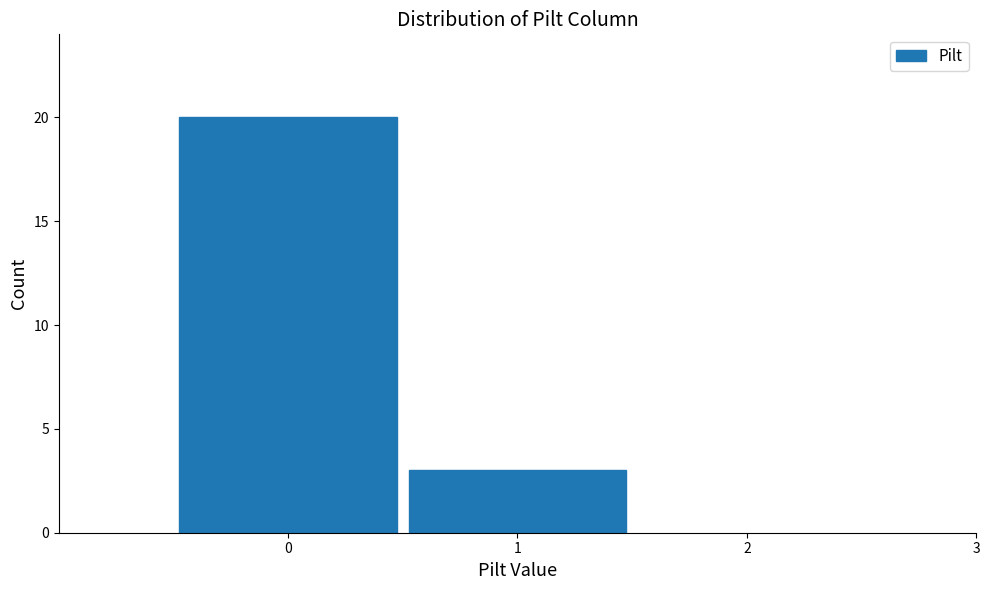

How tall is the bar that spans -0.5 to 0.5 on the x-axis? The values are not printed on the chart, so give them approximately, as read against the axis.

20